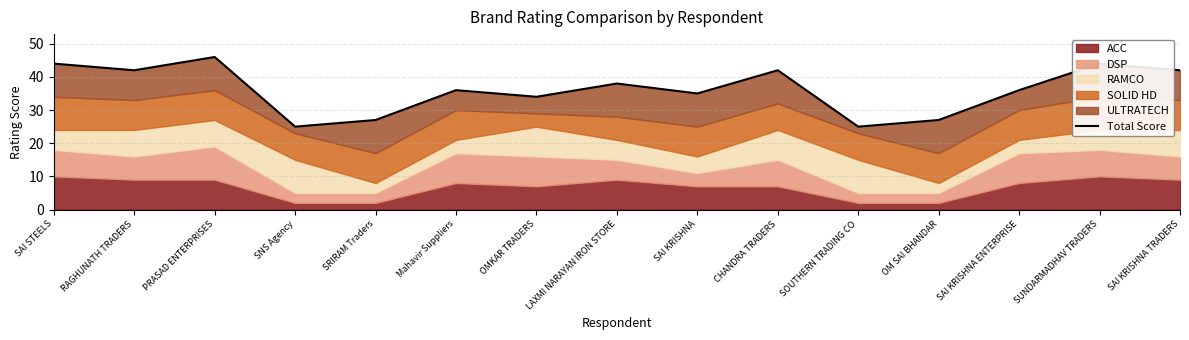

List the labels in order of value, smallest first.

SNS Agency, SOUTHERN TRADING CO, SRIRAM Traders, OM SAI BHANDAR, OMKAR TRADERS, SAI KRISHNA, Mahavir Suppliers, SAI KRISHNA ENTERPRISE, LAXMI NARAYAN IRON STORE, RAGHUNATH TRADERS, CHANDRA TRADERS, SAI KRISHNA TRADERS, SAI STEELS, SUNDARMADHAV TRADERS, PRASAD ENTERPRISES